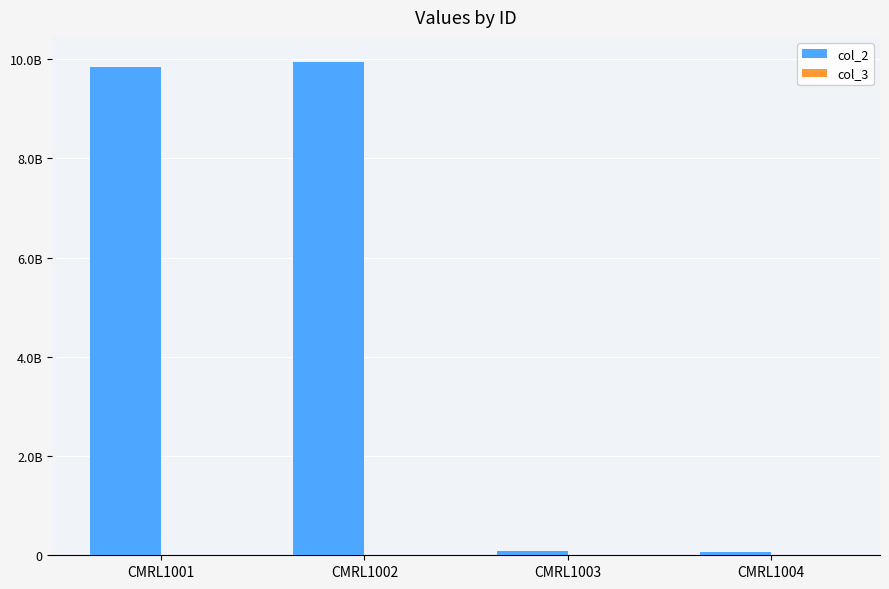

What is the value of the col_2 bar at the 1st from the left?

9848812345